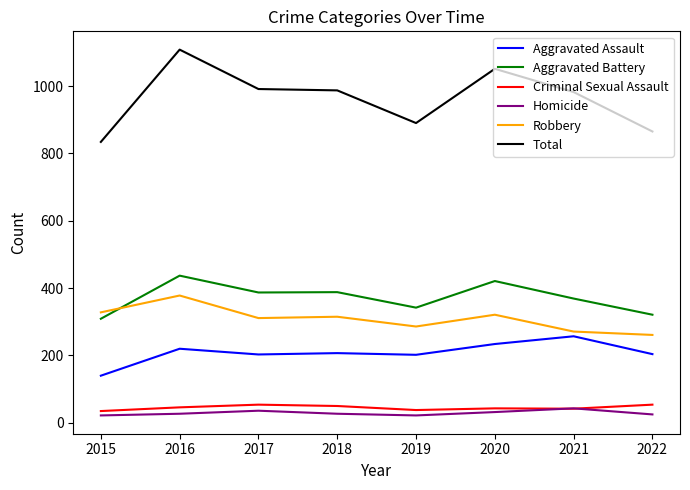

The value of Aggravated Assault at 2016 is 220. True or false?

True